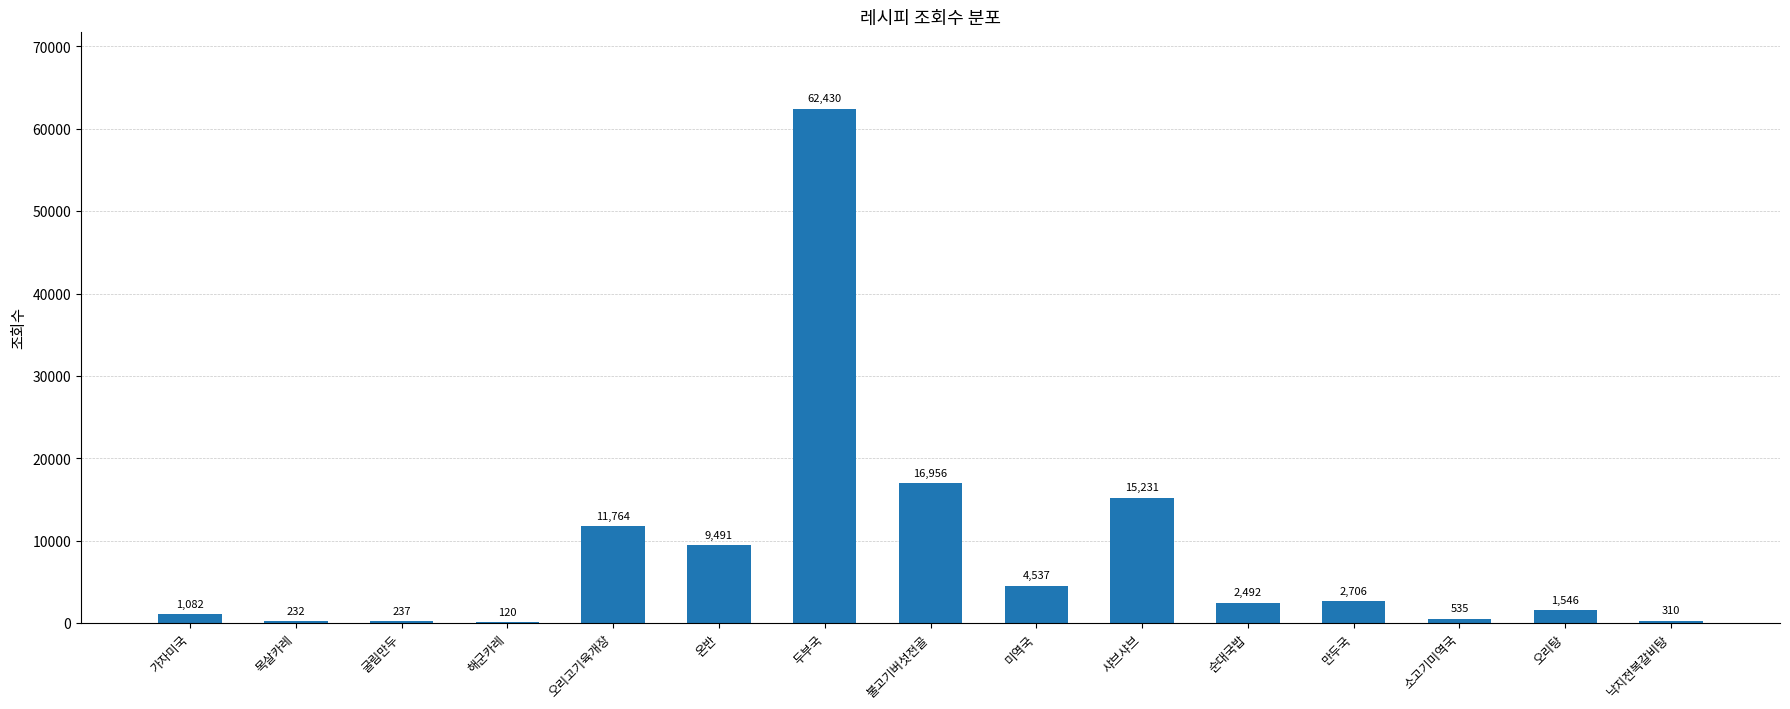

What is the change in value from 해군카레 to 낙지전복갈비탕?

+190